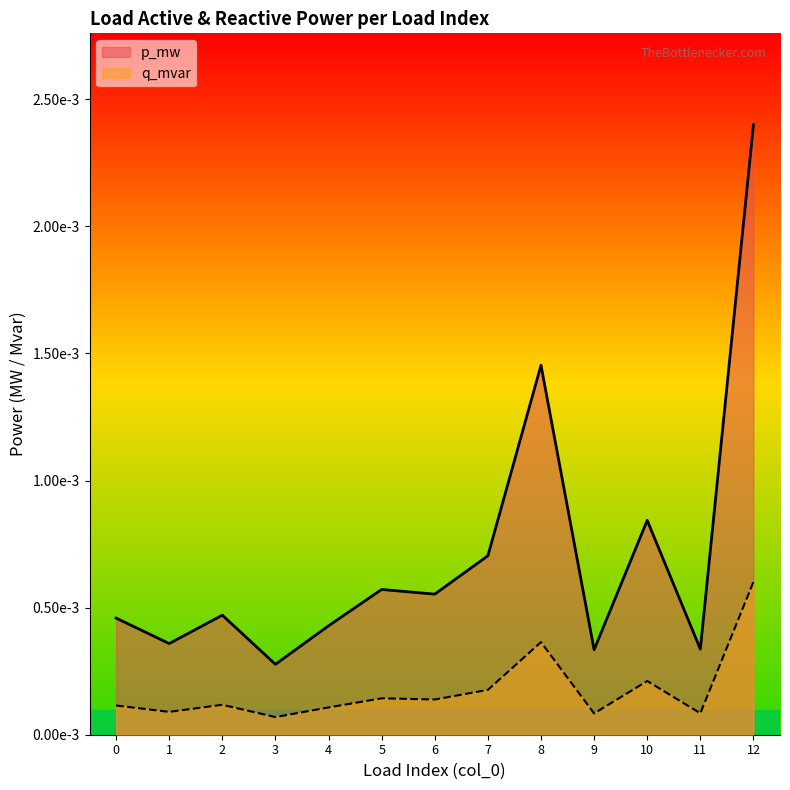

Where is the first local minimum for p_mw?

1